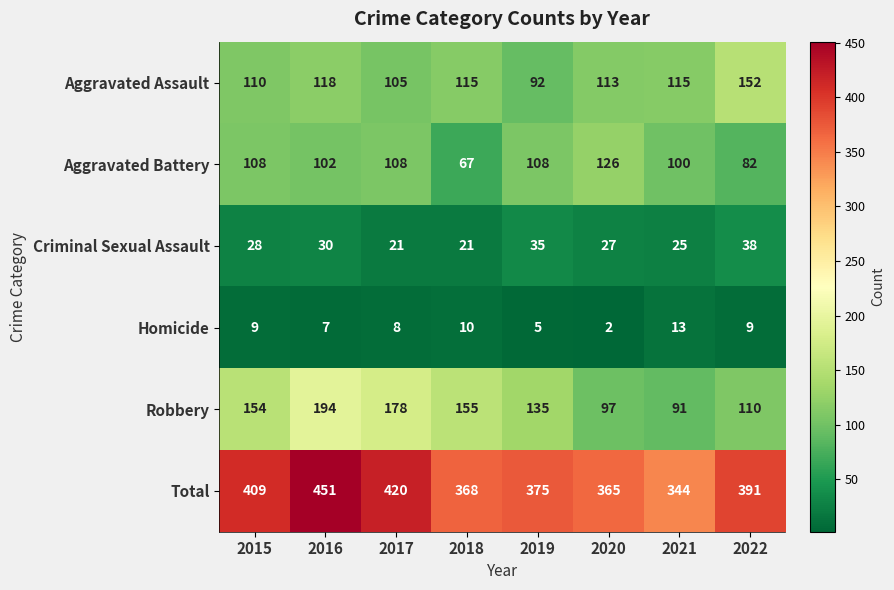

Which label corresponds to the largest value in the chart?

2016